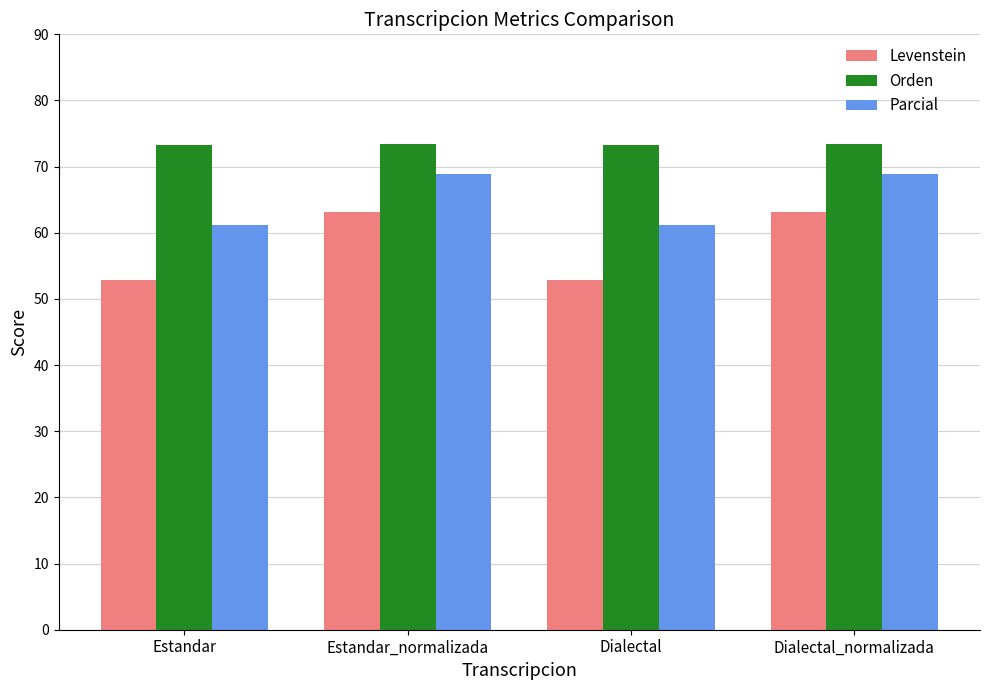

What is the average value of the Levenstein series?

58.0